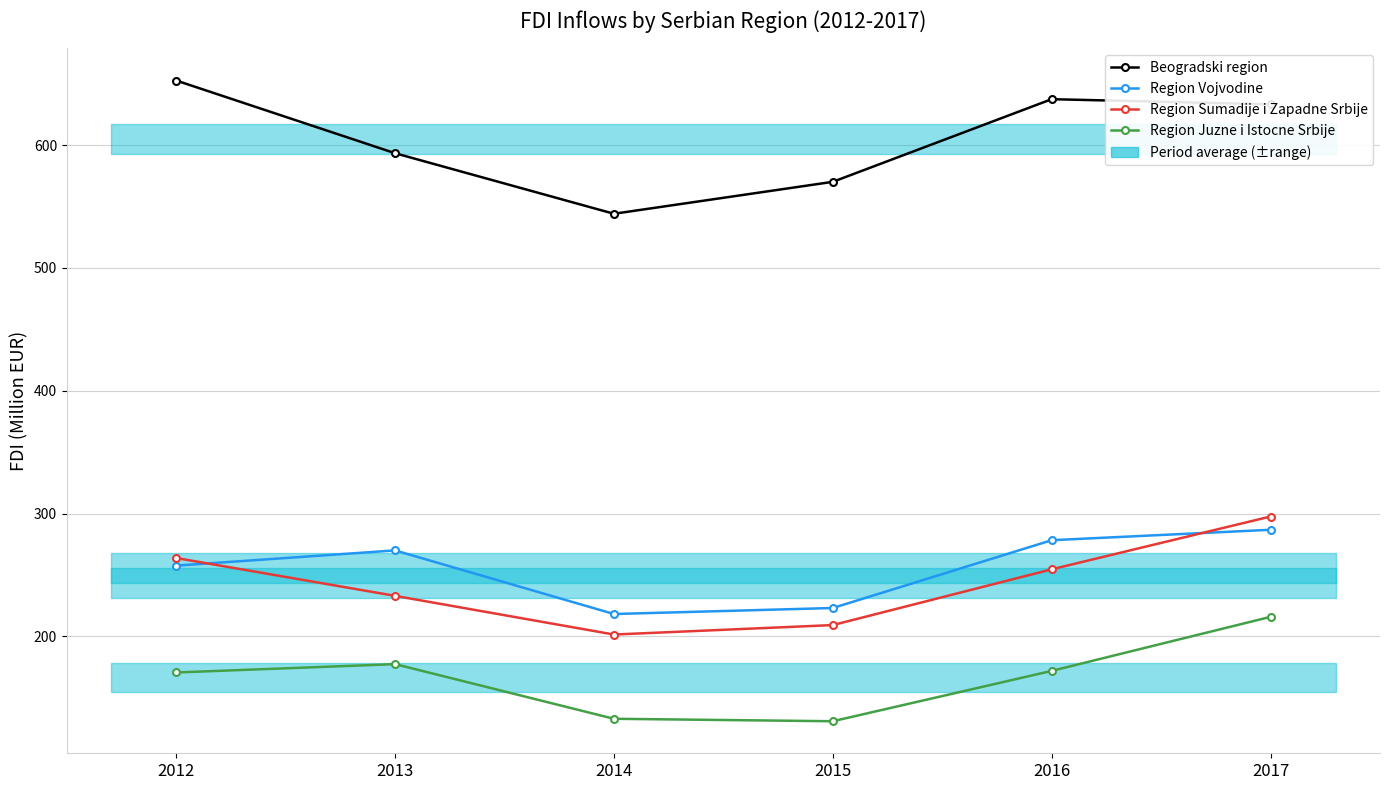

Where does the Region Sumadije i Zapadne Srbije series first go above 254?

2012